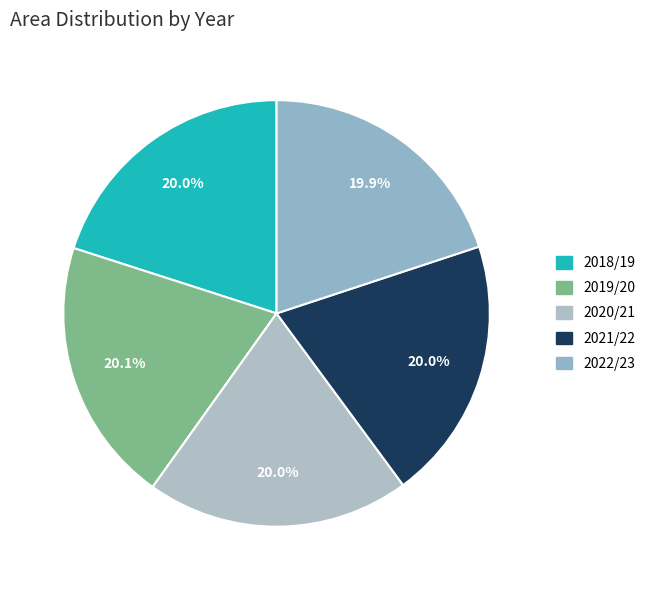

Is 2021/22 the majority of the pie?

No